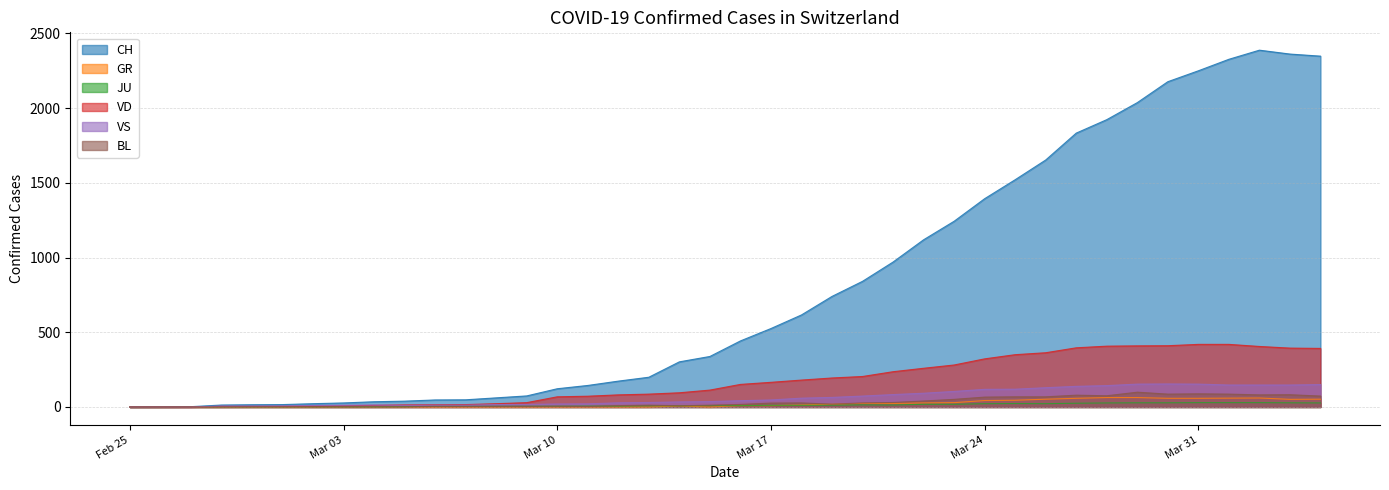

True or false: CH has more than 1 points higher than both neighbors.

False